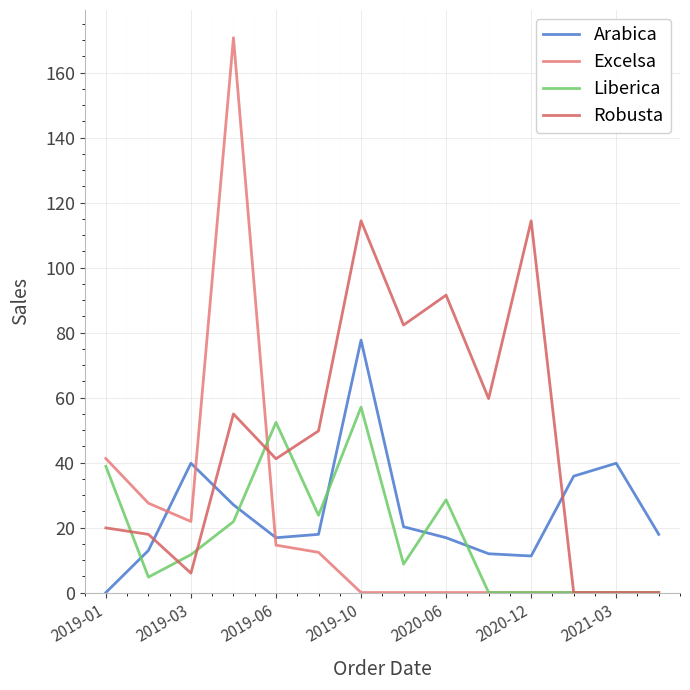

Which series has the largest total across all categories?

Robusta